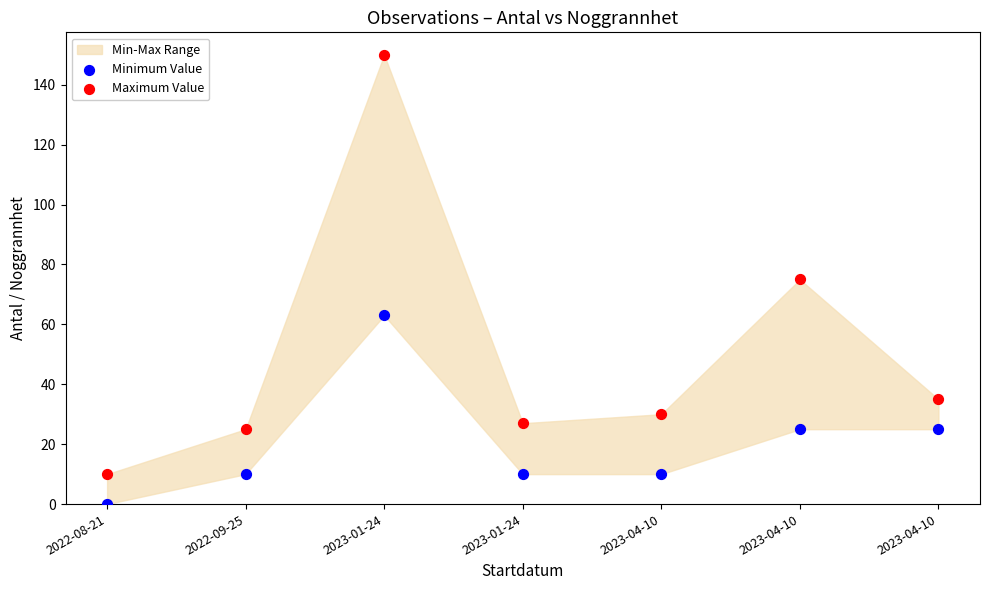

Which series reaches the maximum Y coordinate?

Maximum Value